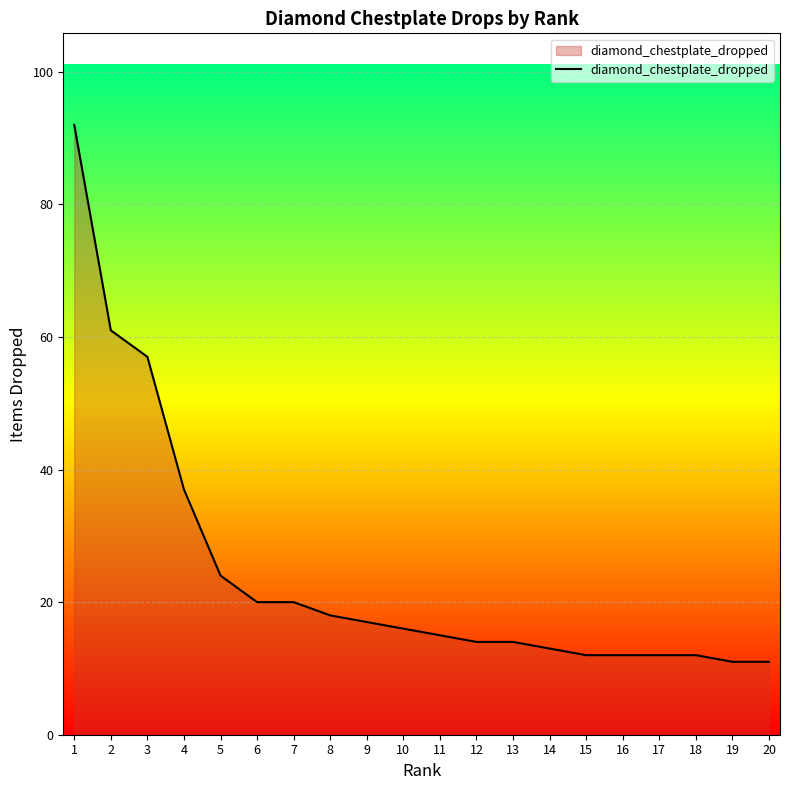

Reading left to right, extract all data points from this chart.

92	61	57	37	24	20	20	18	17	16	15	14	14	13	12	12	12	12	11	11